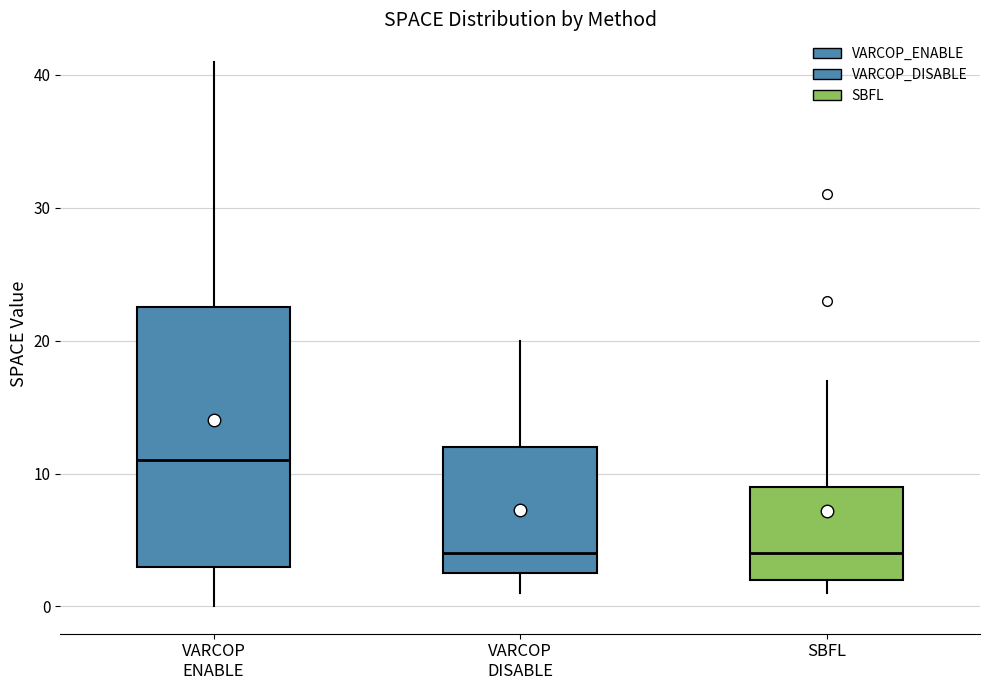

Where is the lower edge of the box for VARCOP DISABLE on the y-axis? The values are not printed on the chart, so give them approximately, as read against the axis.

3